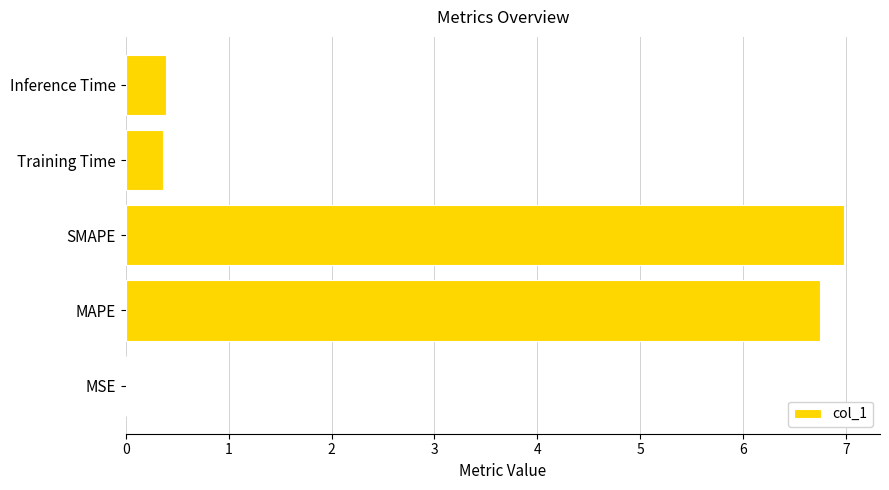

What is the sum of all values?

14.5